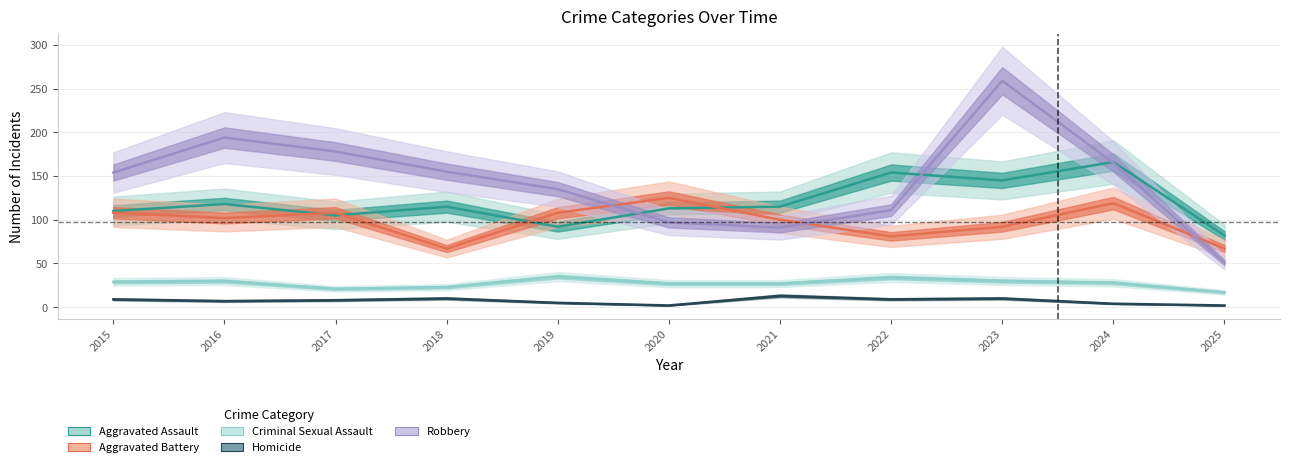

Which series changed the most between 2017 and 2025?

Robbery